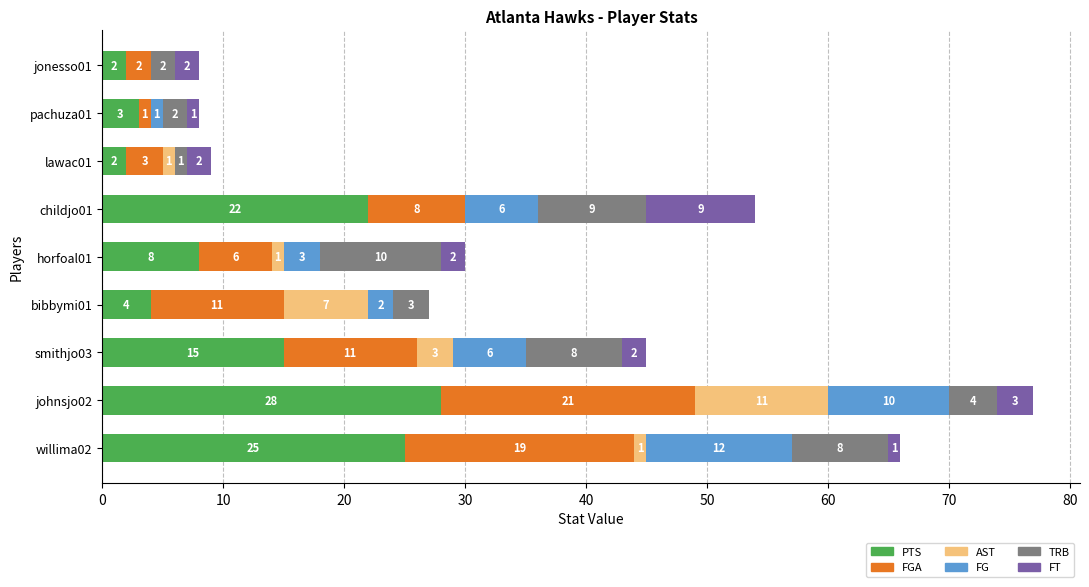

At which label is PTS closest to 15?

smithjo03